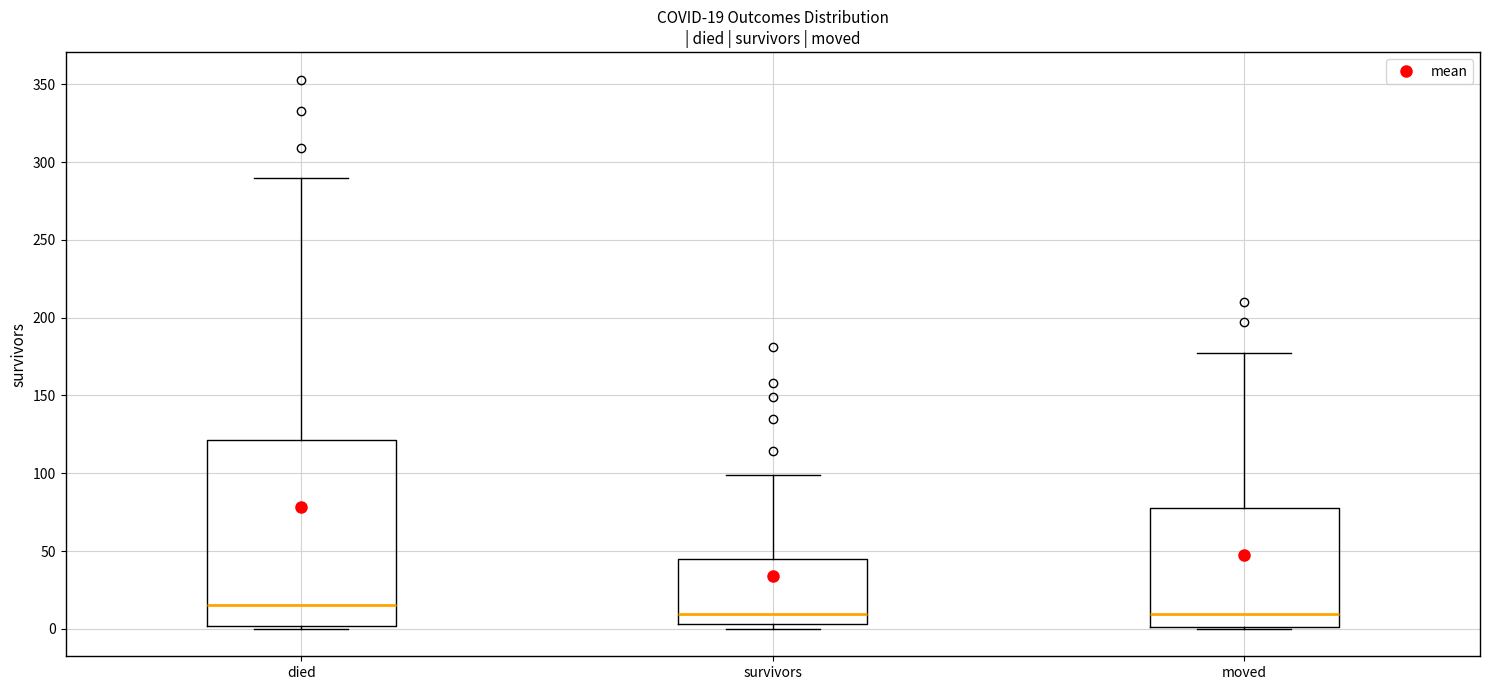

Which box's median line is the highest?

died